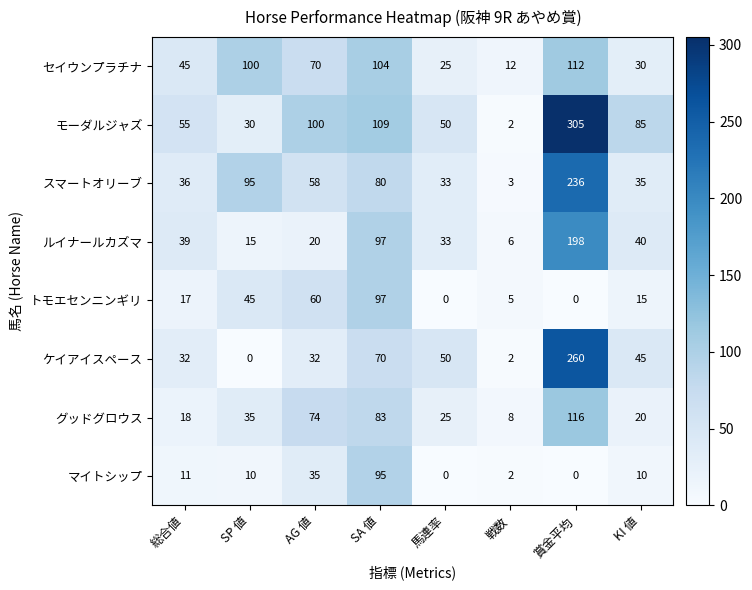

How many series are shown in this chart?

8